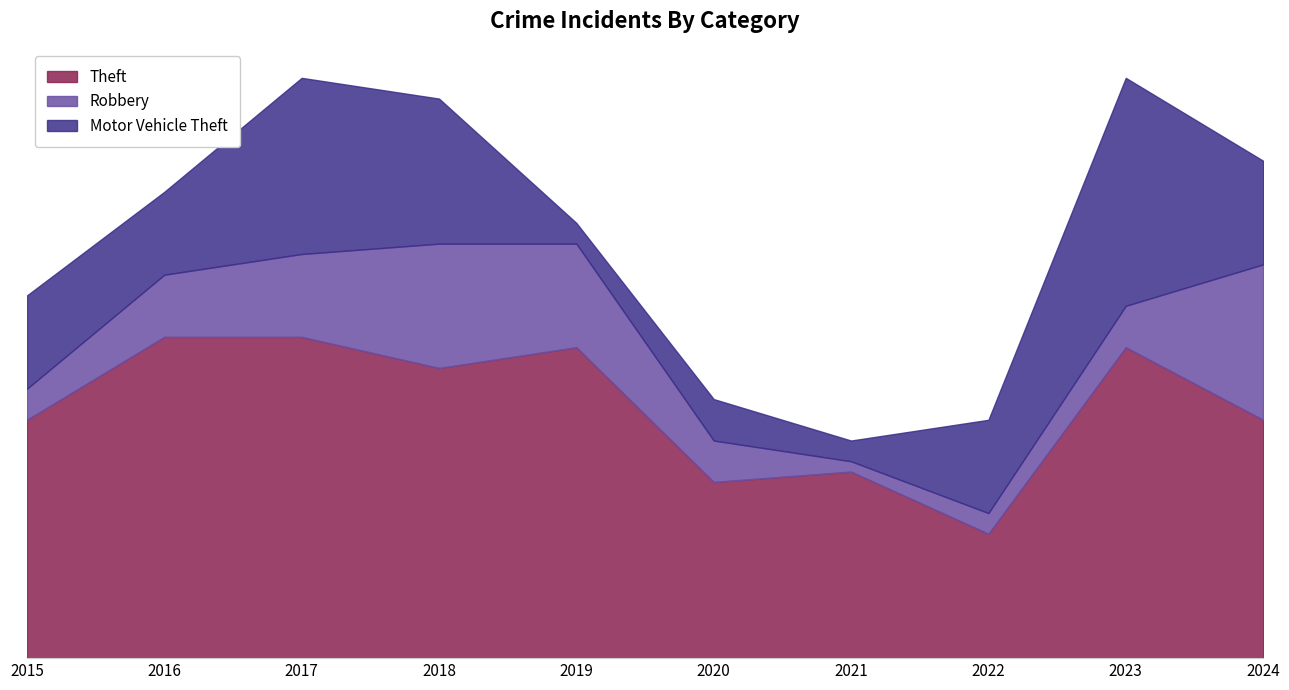

Reading left to right, extract all data points from this chart.

Theft: 23	31	31	28	30	17	18	12	30	23
Robbery: 3	6	8	12	10	4	1	2	4	15
Motor Vehicle Theft: 9	8	17	14	2	4	2	9	22	10